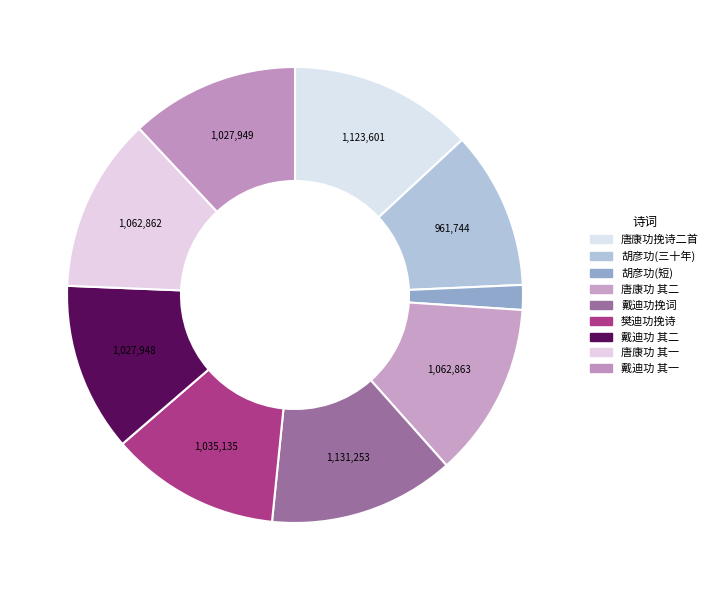

What is the largest slice in the pie chart?

戴迪功挽词